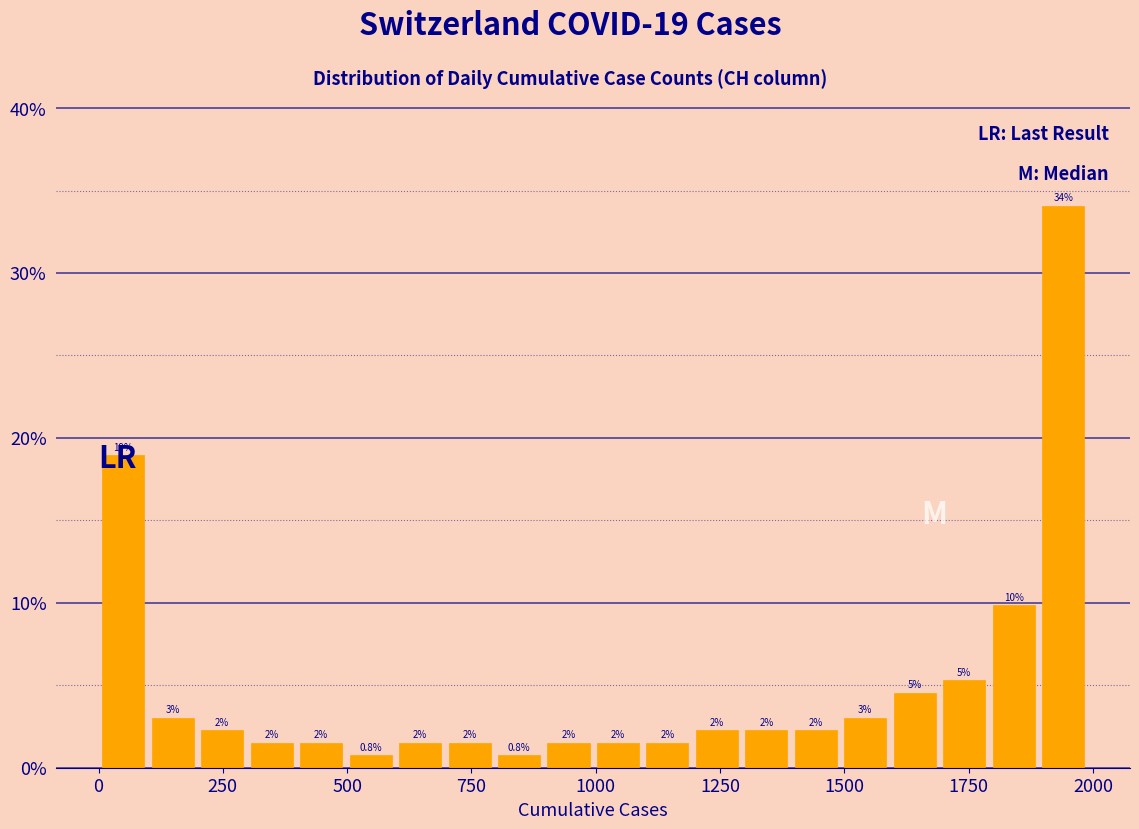

Read against the x-axis, roughly where is the centre of the tallest bar?

1950